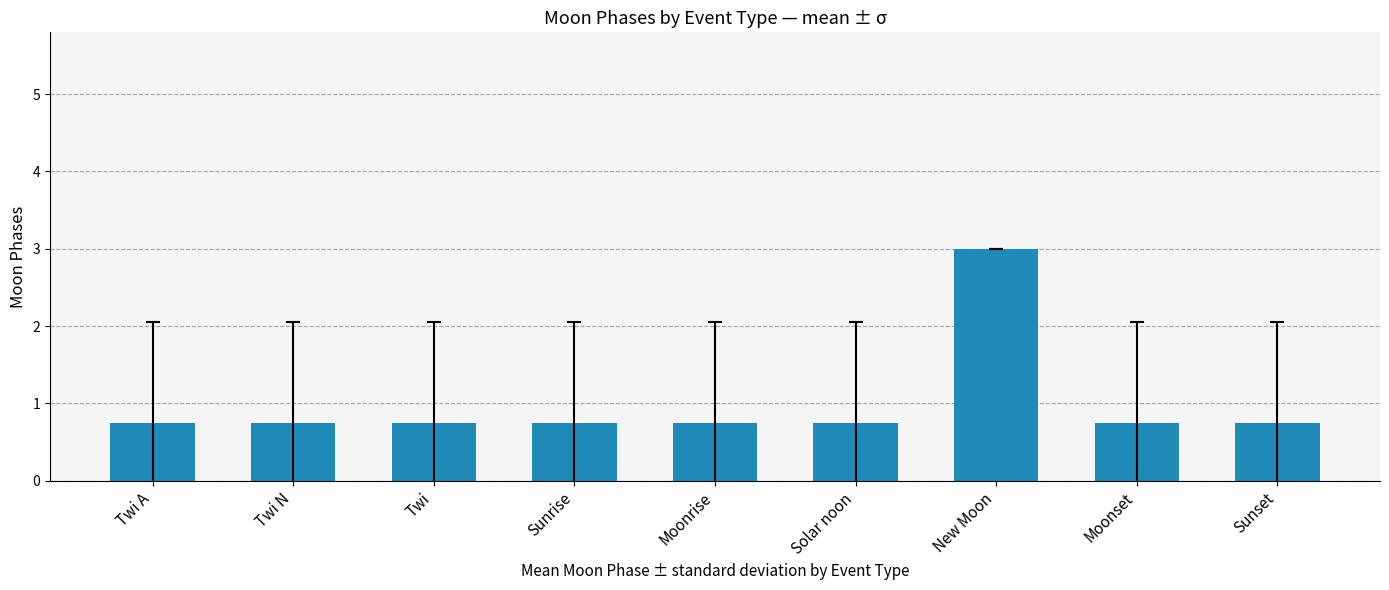

True or false: the data shows 0.8 at Sunset.

True